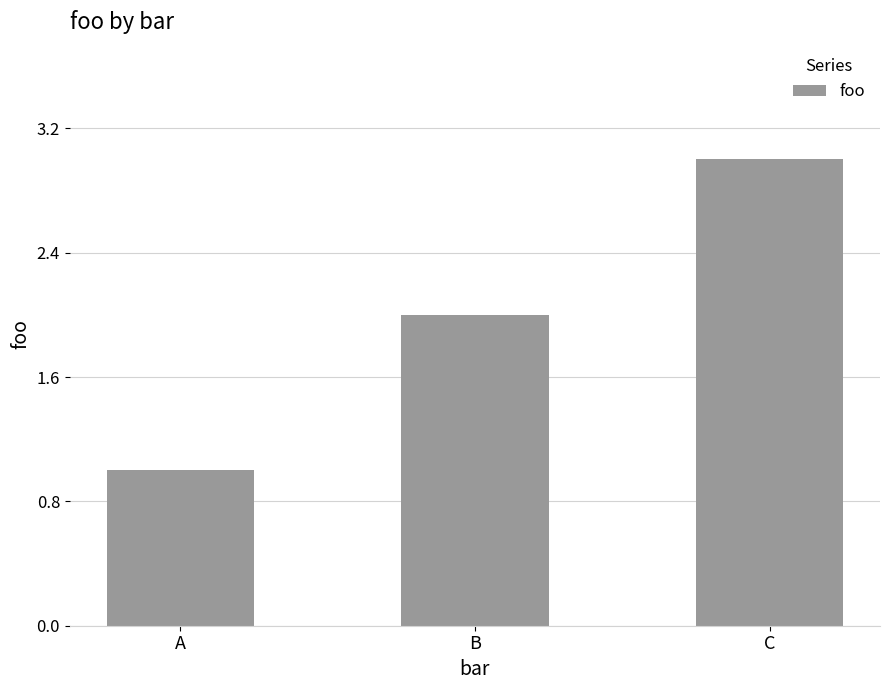

What is the sum of all values?

6